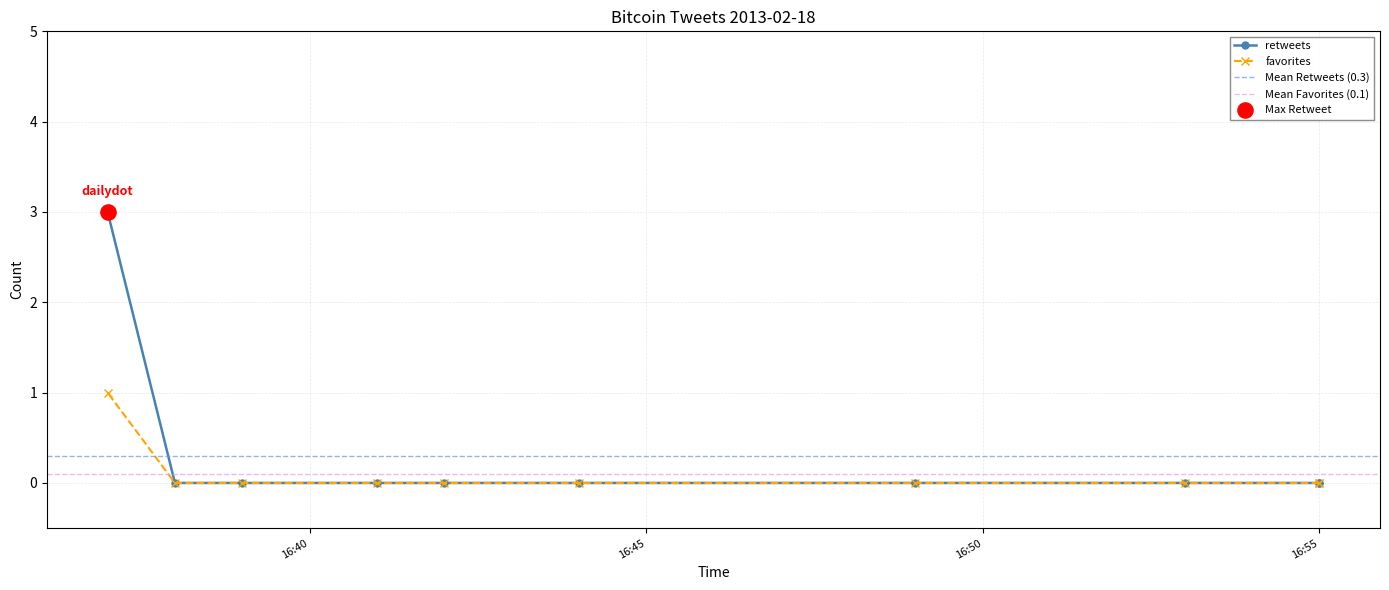

At which category is the sum across all series the highest?

2013-02-18 16:37